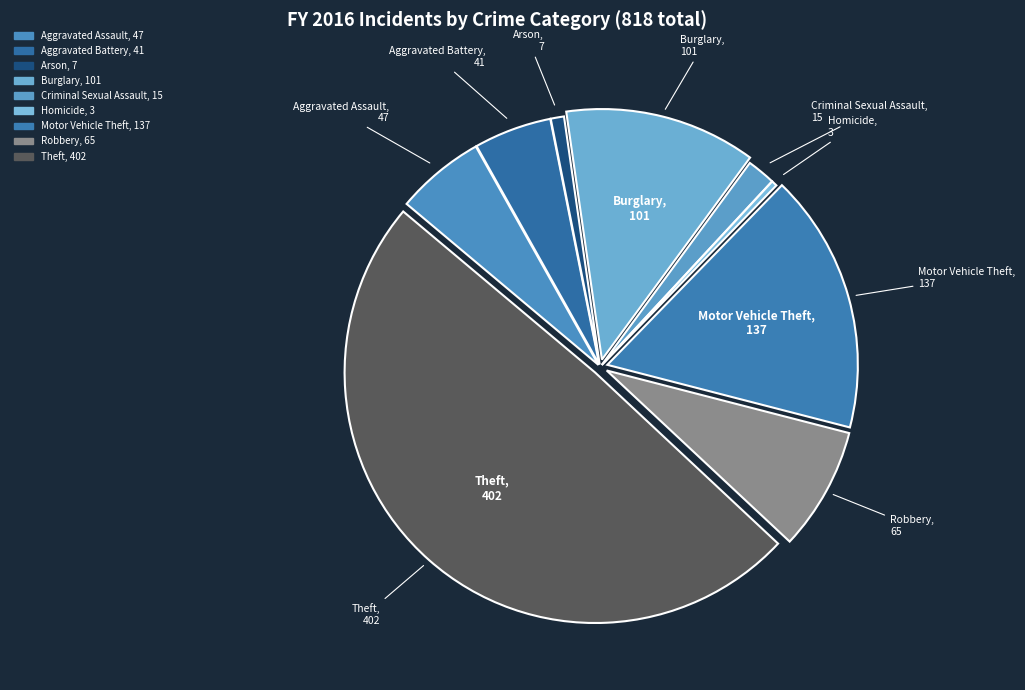

Is it true that Theft is 59% of the pie?

False